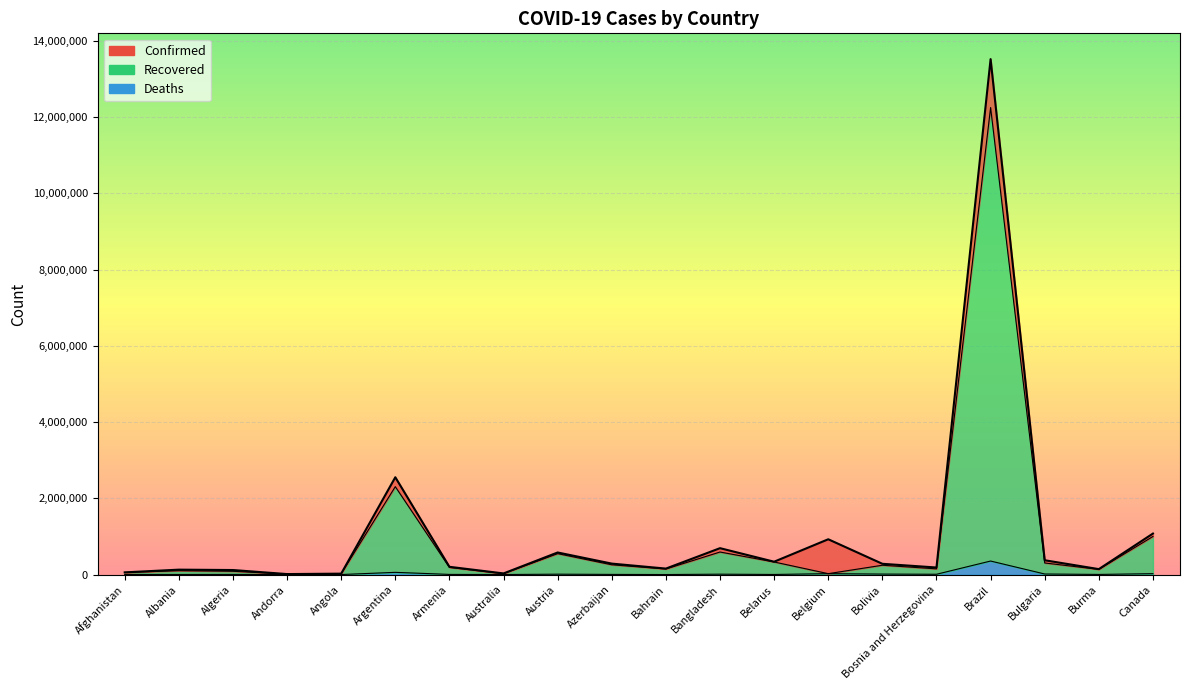

How many values in the Recovered series are below 186589?

10